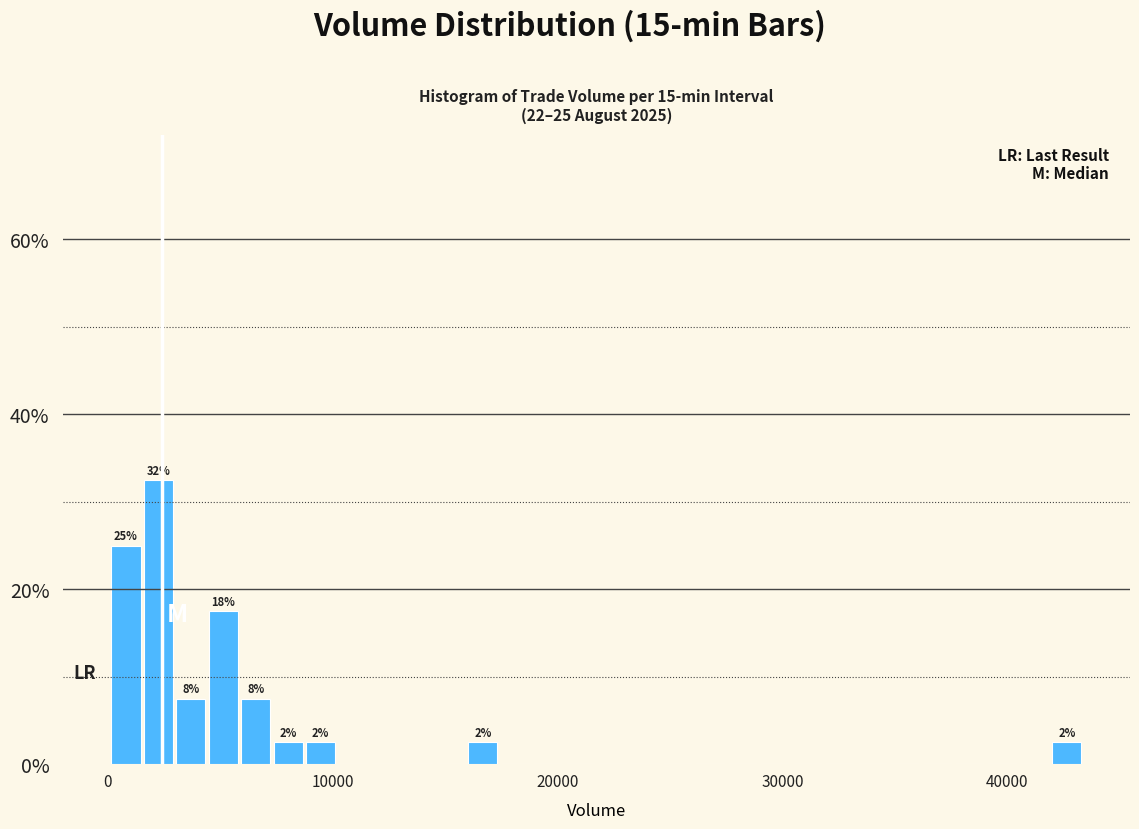

Around what value on the x-axis is the tallest bar? Give the approximate position of its centre, as read against the axis.

2000